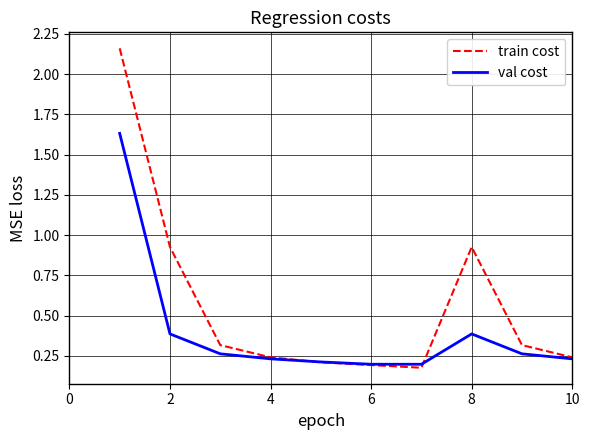

Rank the series by their average value, from lowest to highest.

val cost, train cost